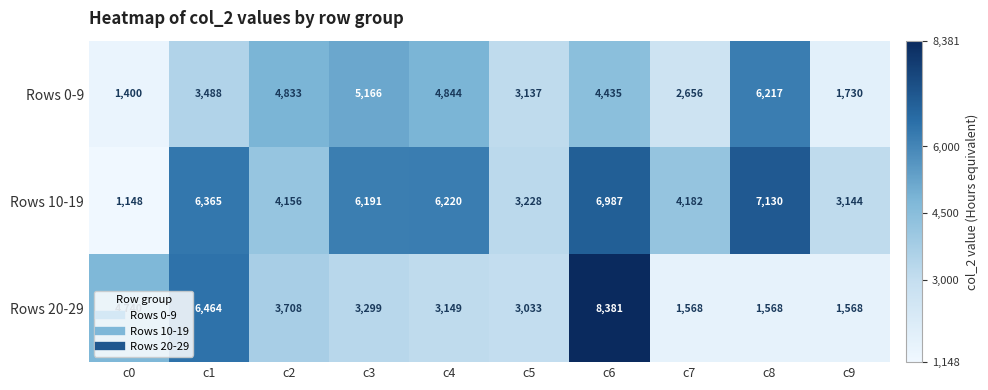

Is it true that Rows 20-29 equals 1568 at c7?

True